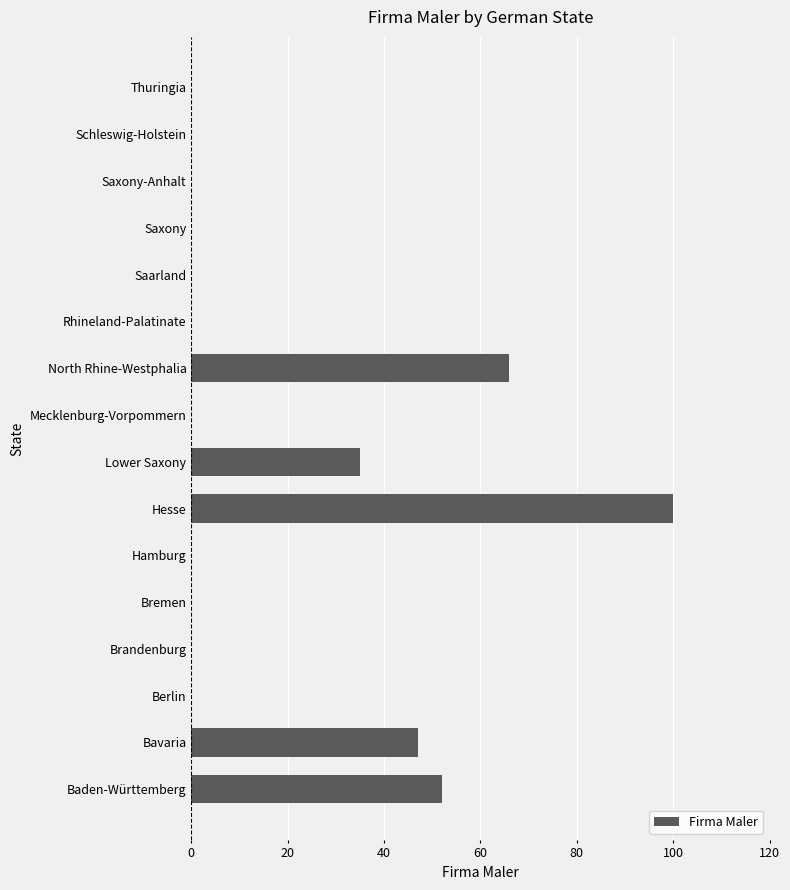

What is the maximum value shown in the chart?

100